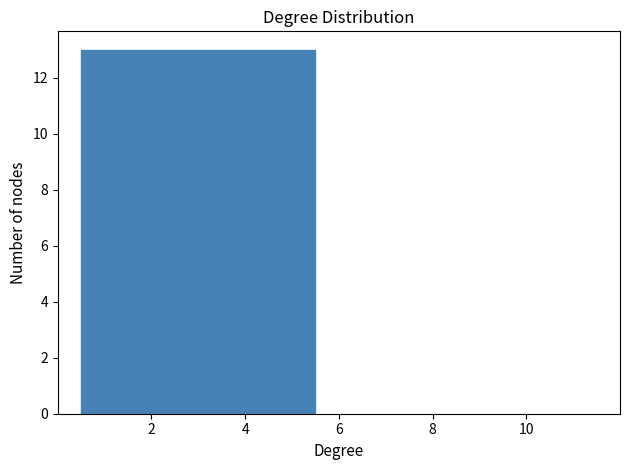

What is the height of the bar covering 0.5 to 1.5 on the x-axis? Neither the bar edges nor the heights are printed on the chart, so give them approximately, as read against the axes.

13